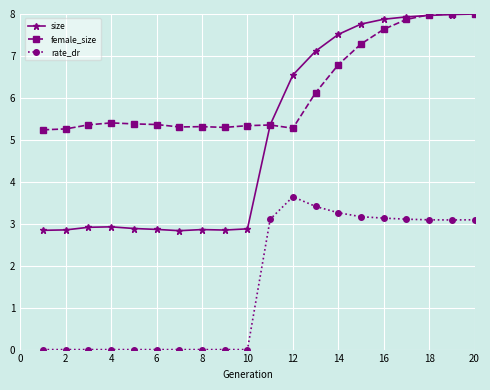

Which series has the largest total across all categories?

female_size